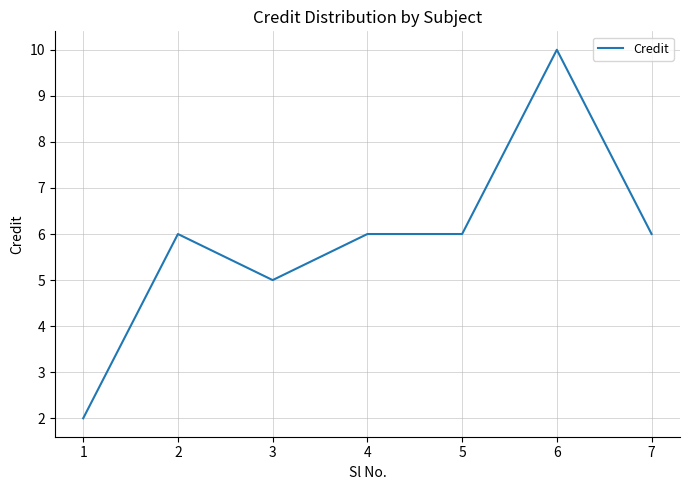

How many values are between 5 and 6?

5